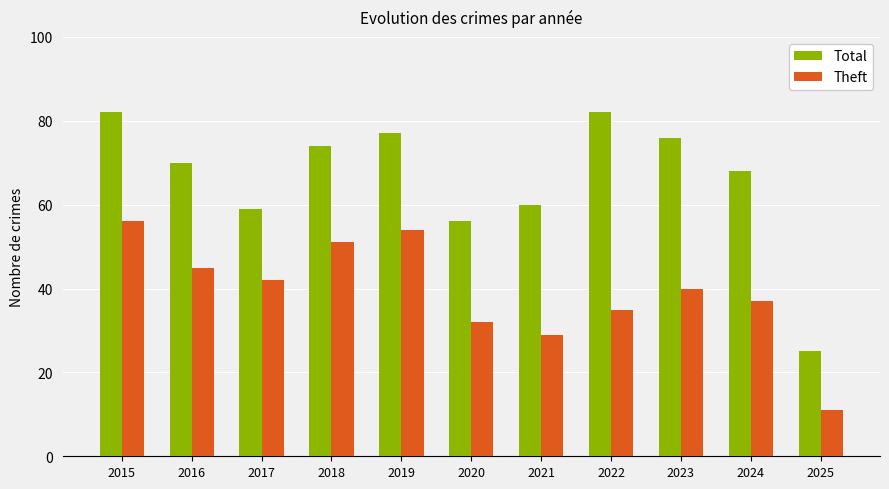

What is the highest value of the Theft series?

56